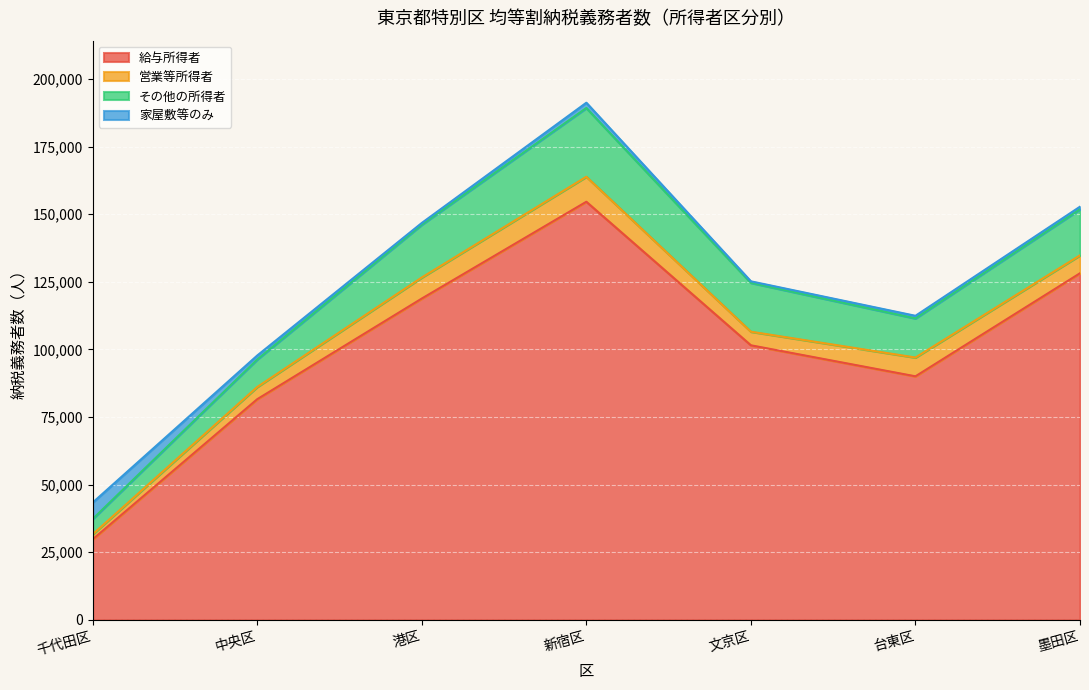

What is the lowest value of the 給与所得者 series?

29769